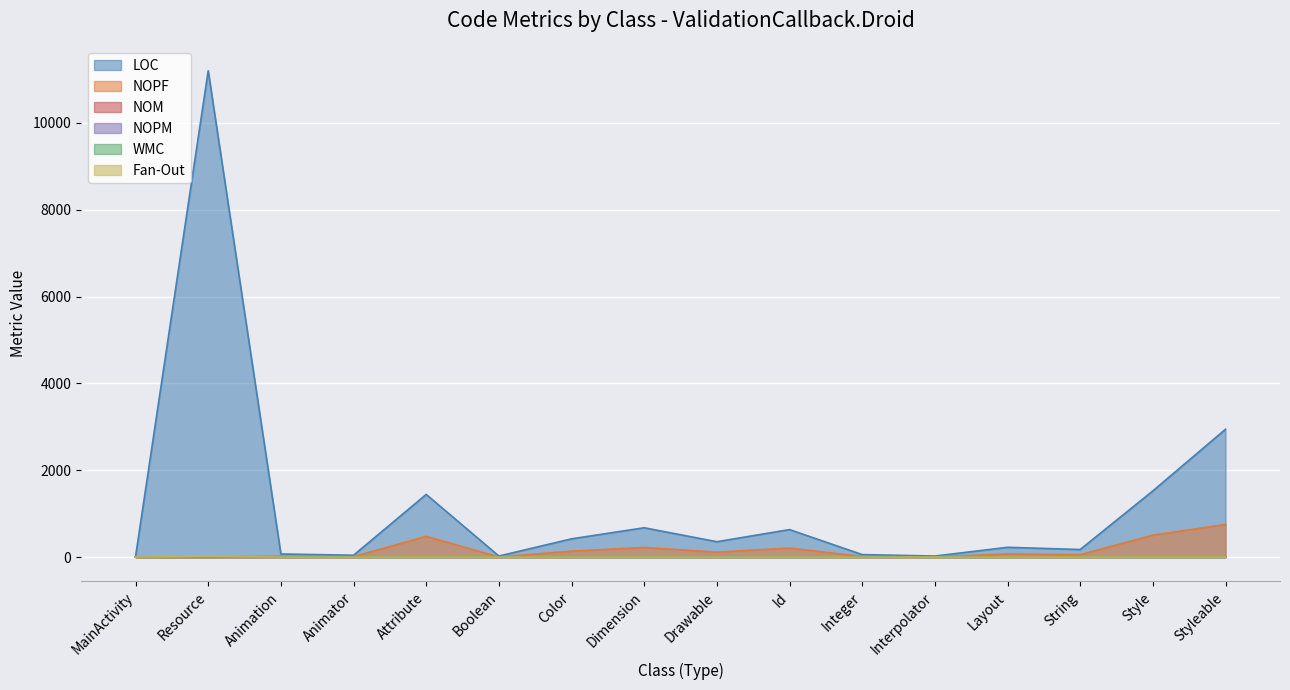

Rank the series at Color from highest to lowest value.

LOC, NOPF, NOM, WMC, NOPM, Fan-Out